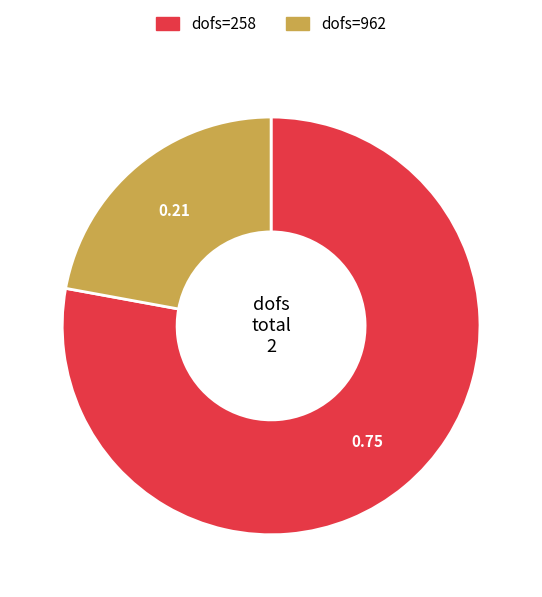

Is there any slice that represents more than half of the pie?

Yes